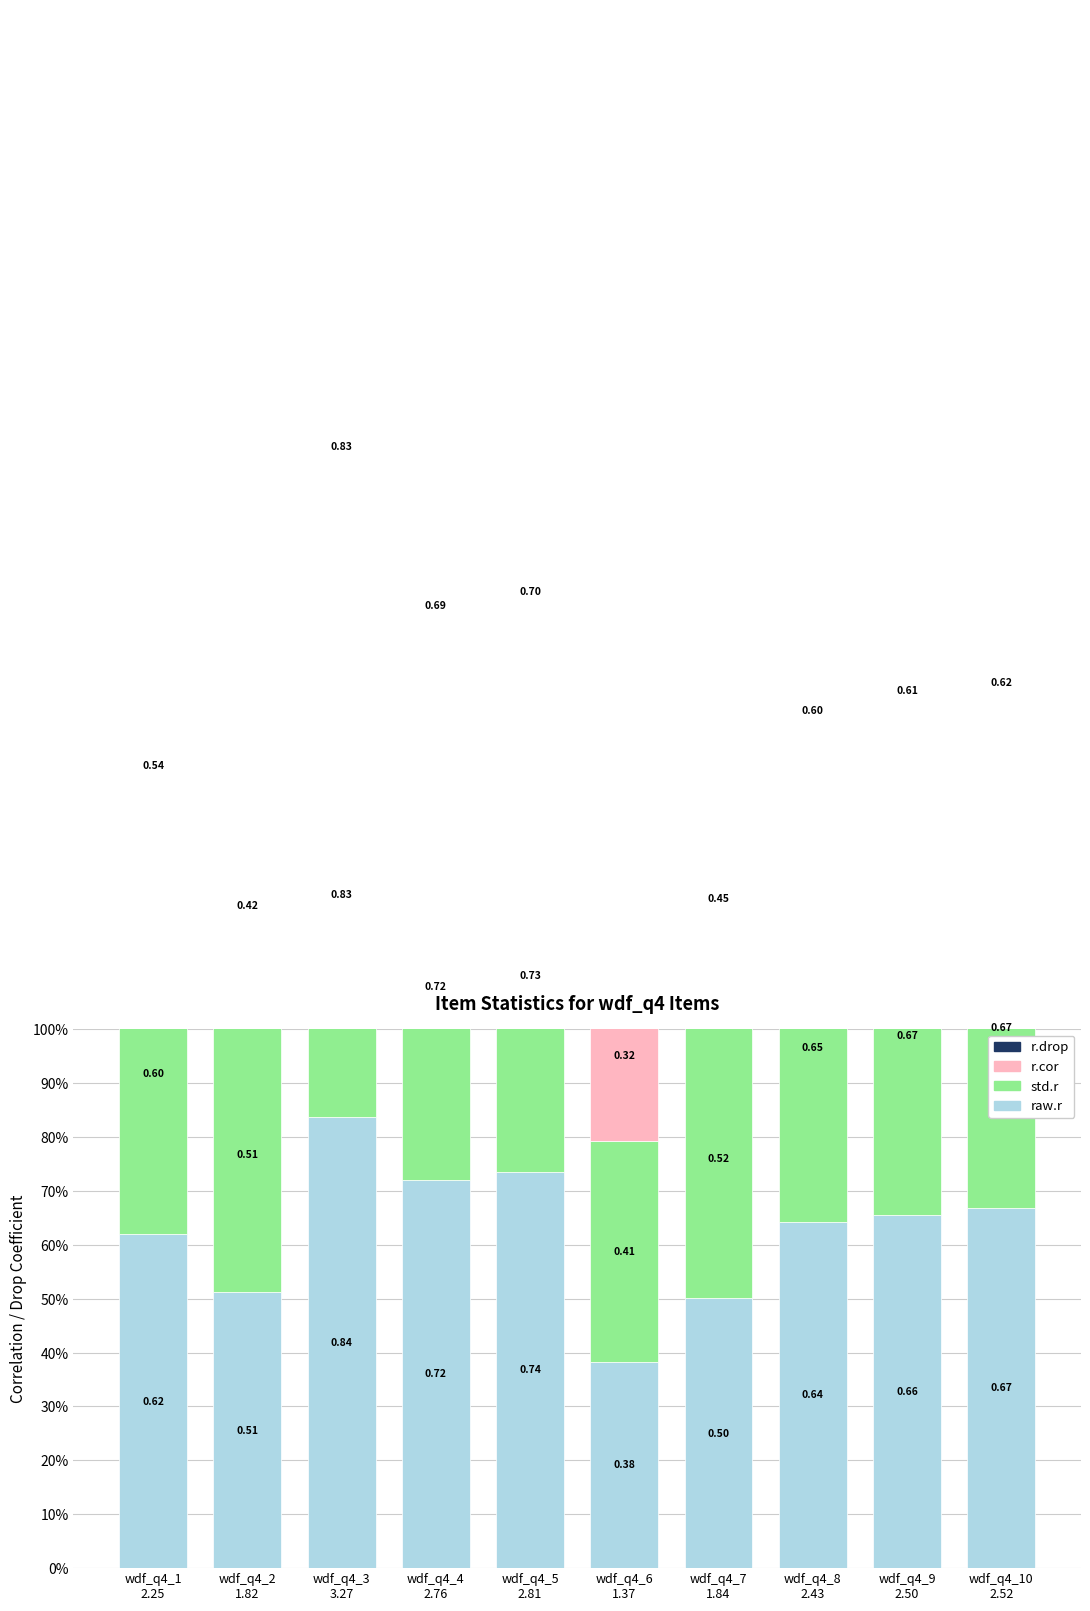

How many std.r values are between 0 and 1?

10